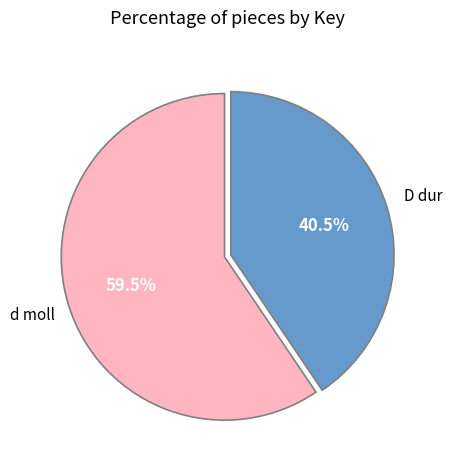

Is D dur the majority of the pie?

No